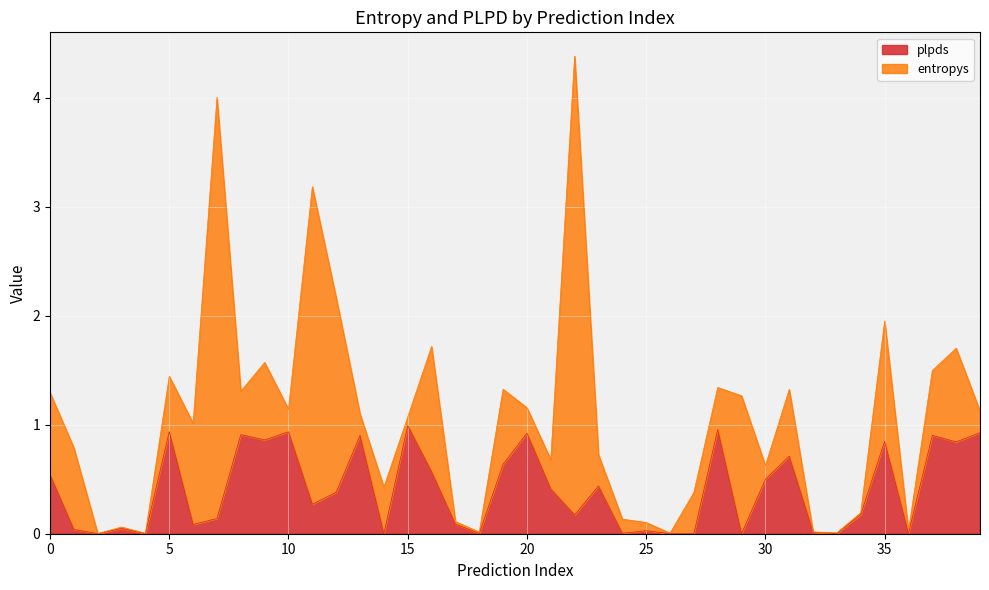

Does the chart display data point markers on the line(s)?

No